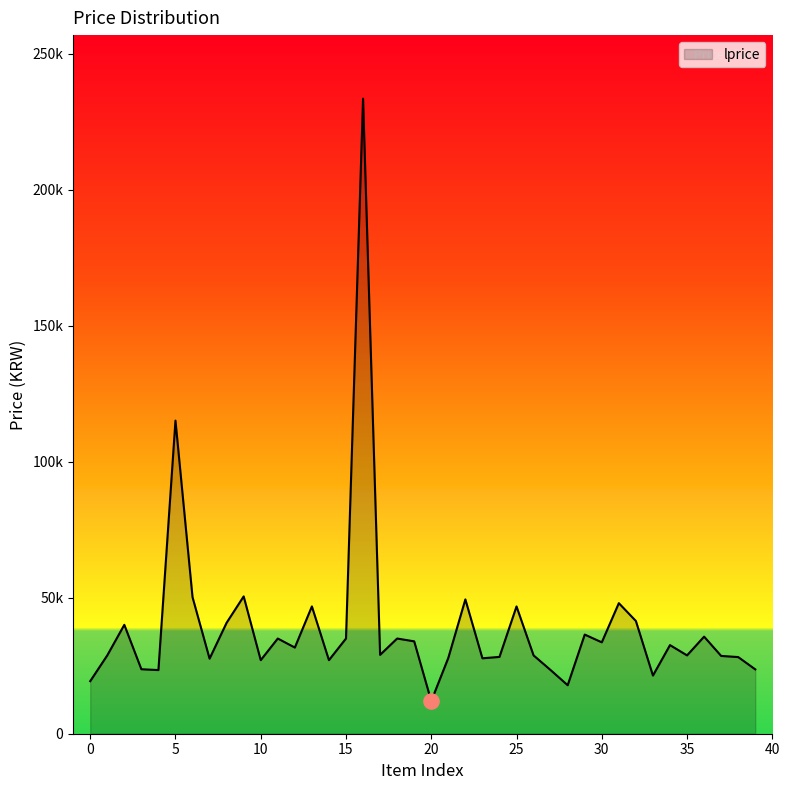

Does the chart have visible grid lines?

No